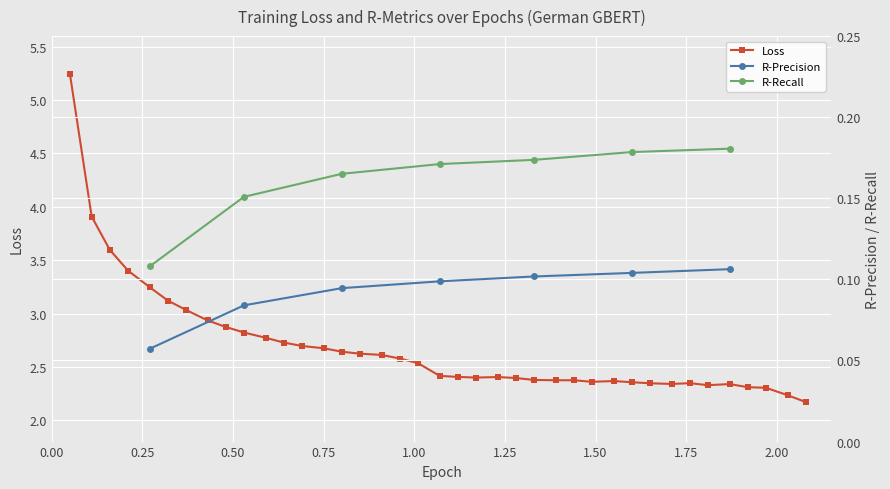

True or false: Loss has more than 2 points higher than both neighbors.

True